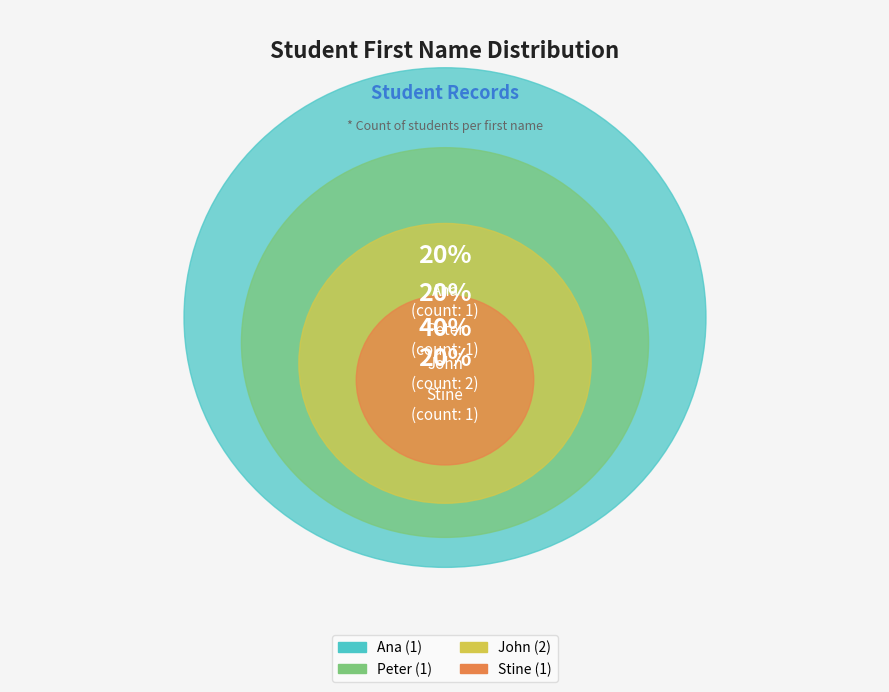

Rank the categories by value from lowest to highest.

Ana, Peter, Stine, John